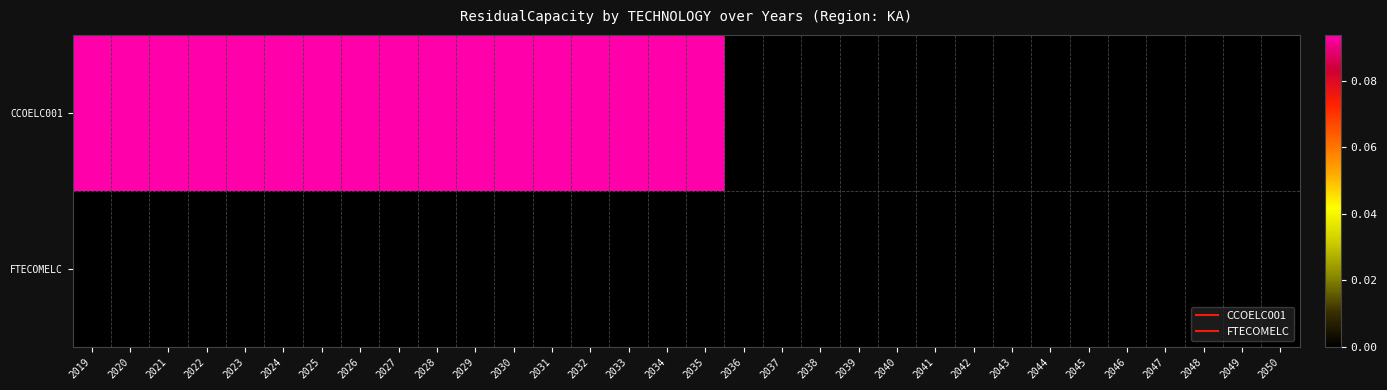

Which series has the widest spread of values?

CCOELC001